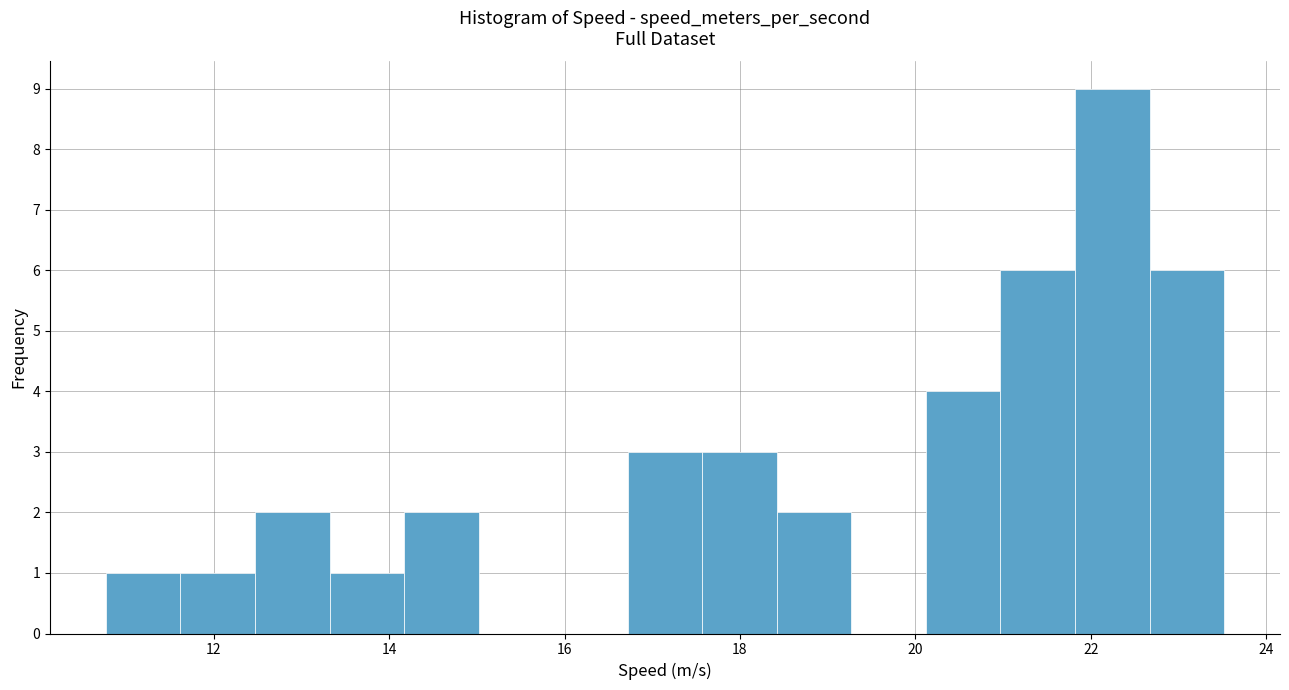

What is the height of the bar covering 11.6 to 12.4 on the x-axis? Neither the bar edges nor the heights are printed on the chart, so give them approximately, as read against the axes.

1